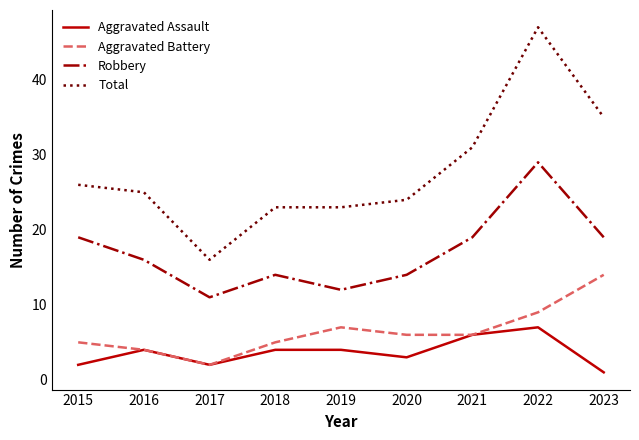

The Aggravated Assault series shows 6 at 2021. True or false?

True